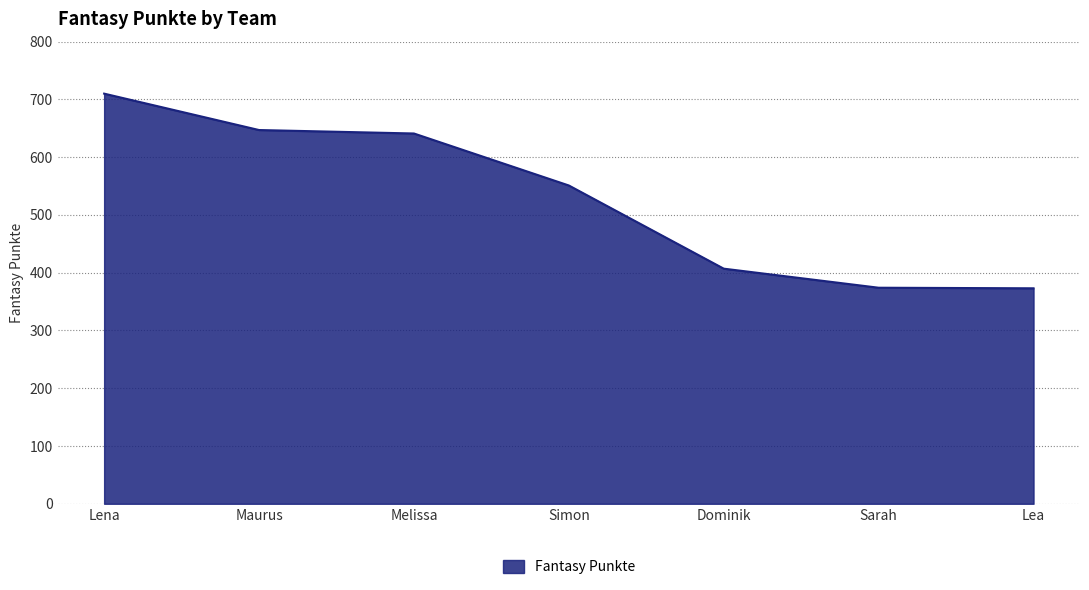

What is the average value?

529